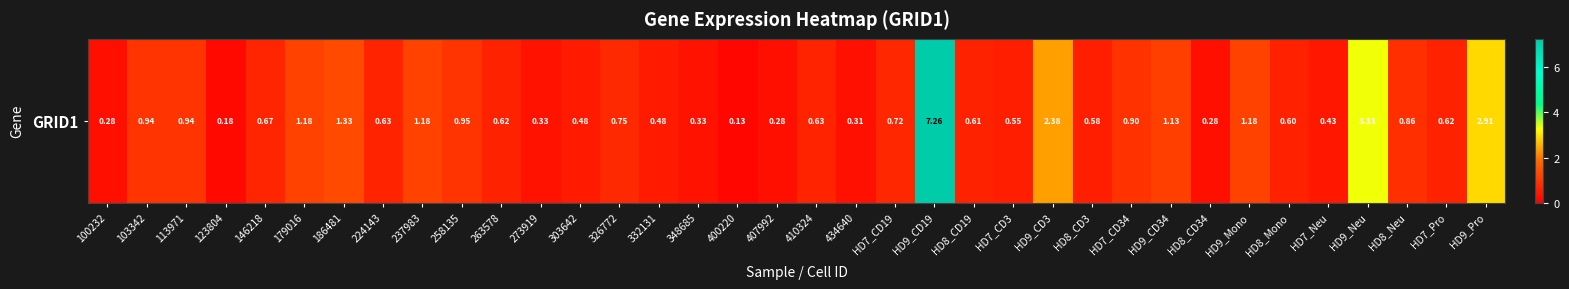

What is the sum of the values at 123804 and 103342?

1.1